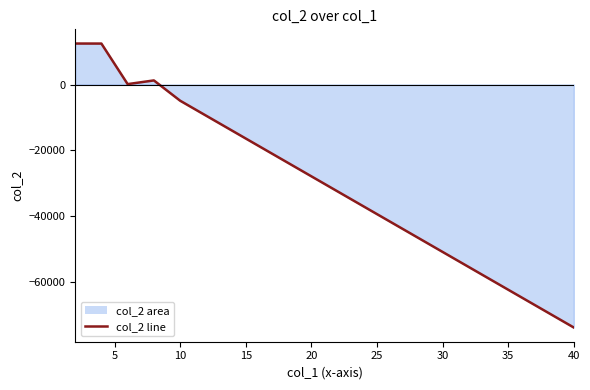

What is the greatest value displayed?

12424.0